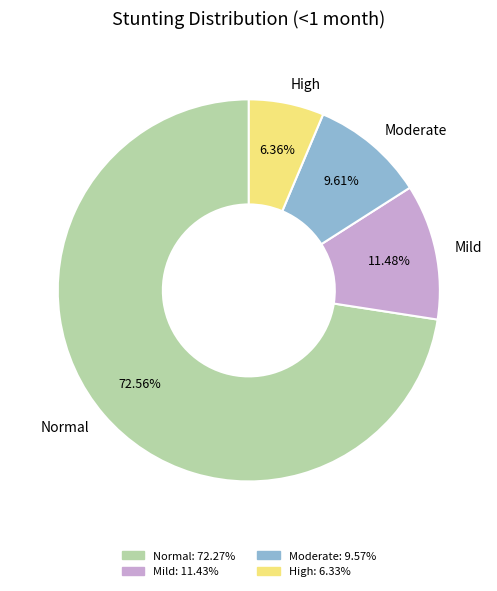

Which has a higher value, Mild or Moderate?

Mild